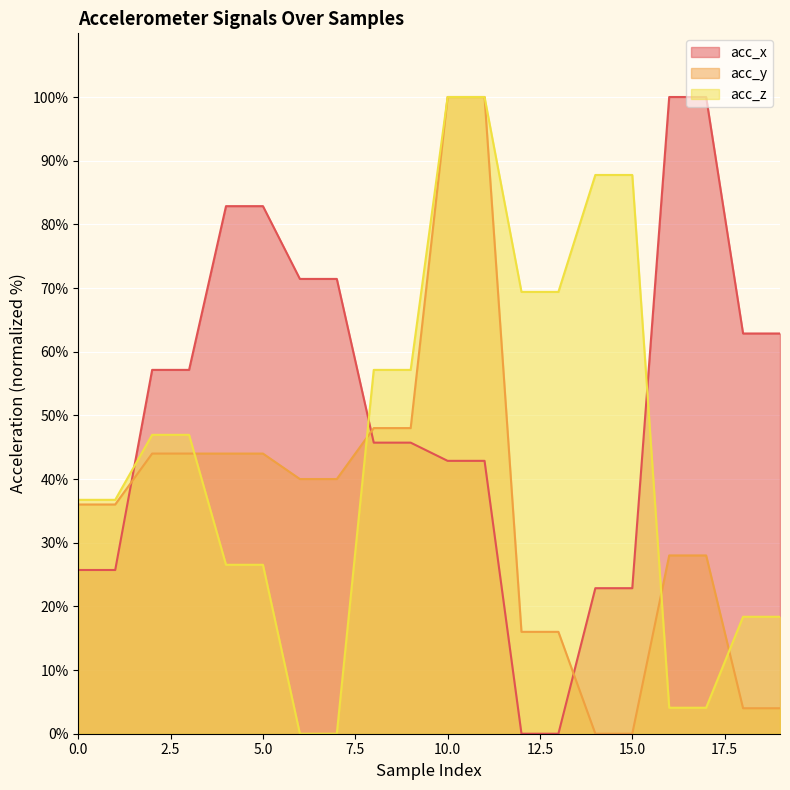

What is the sum of the acc_y values at 9 and 14?

48.0